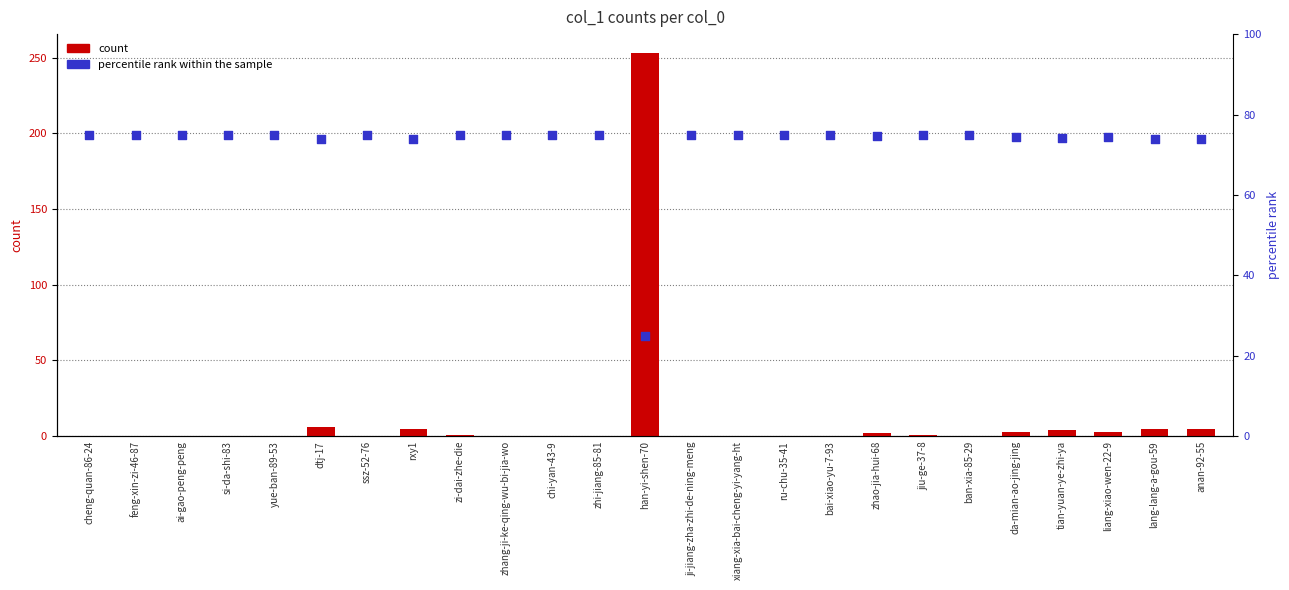

What is the total value across all series at jiu-ge-37-8?

75.8